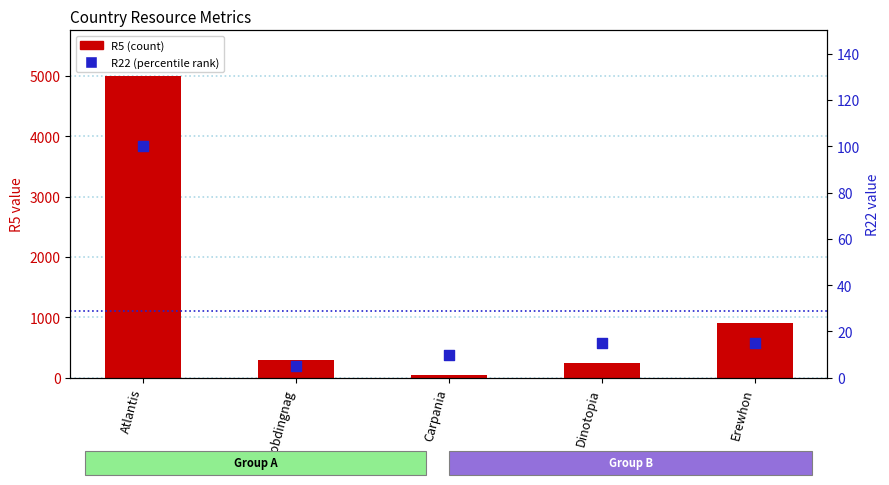

At how many categories does at least one series exceed 2372?

1